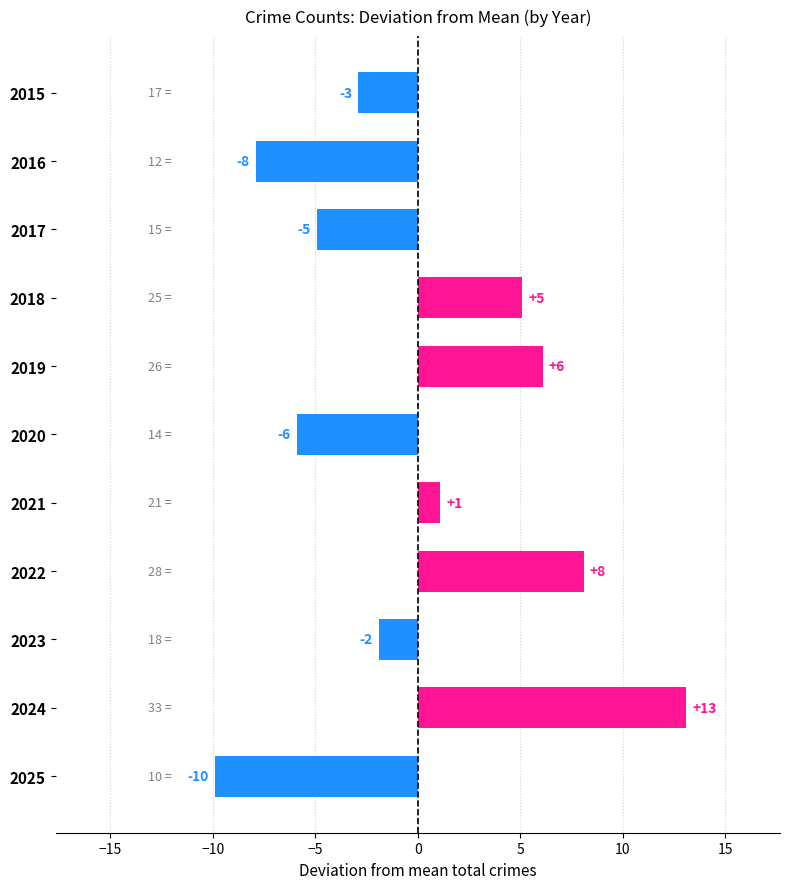

How many bars are there in total?

11